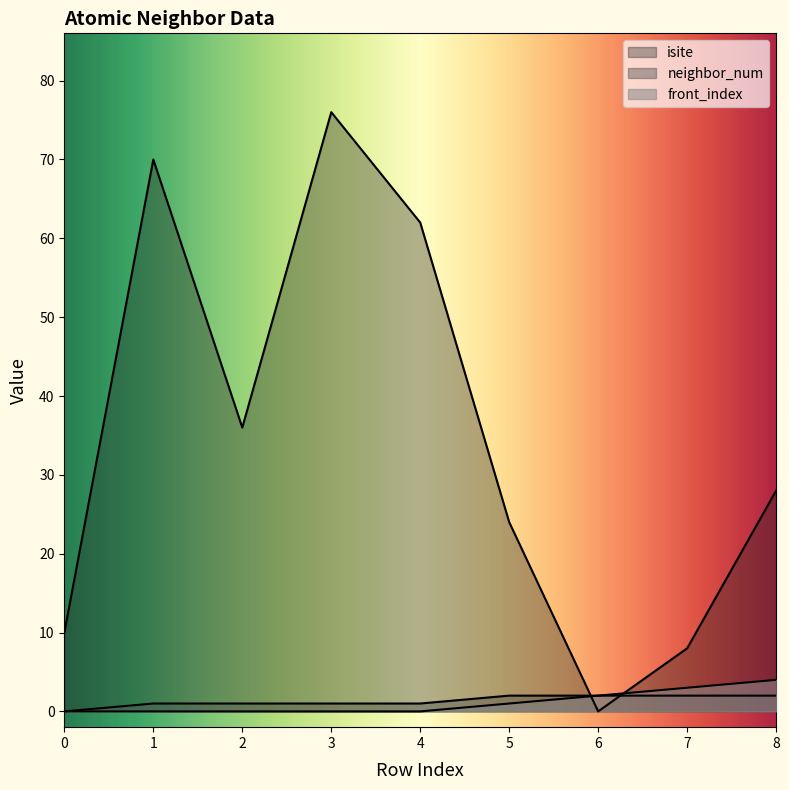

What is the total value across all series at 6?

4